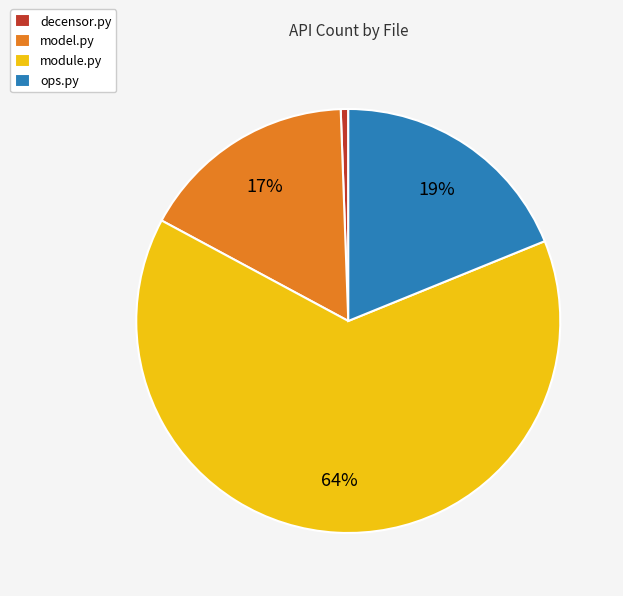

How many segments does this pie chart have?

4